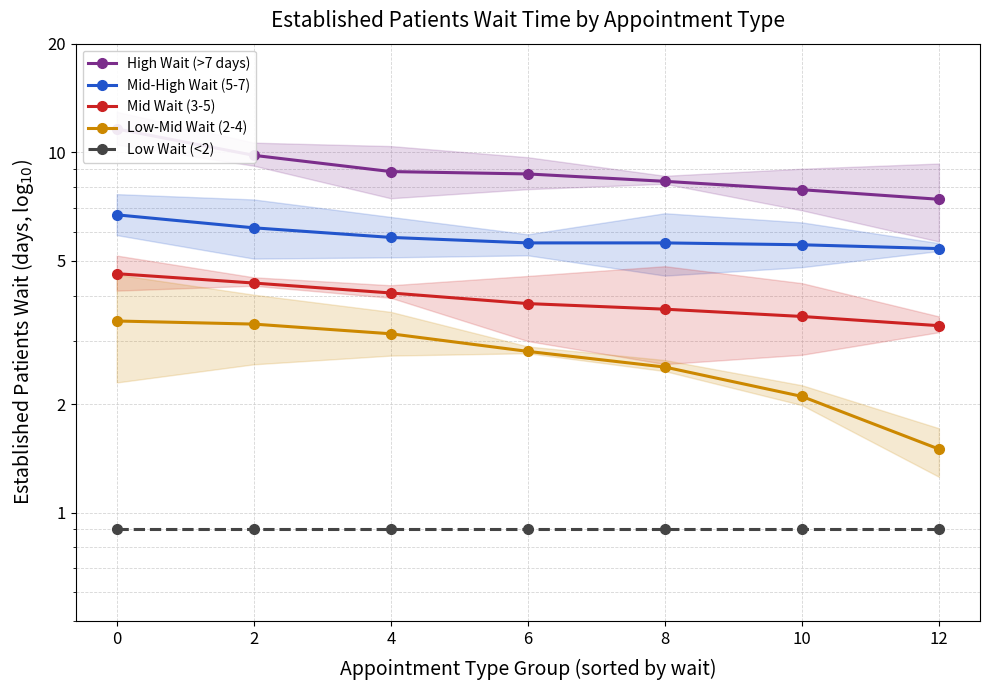

Is this an area chart (filled region under the line)?

No